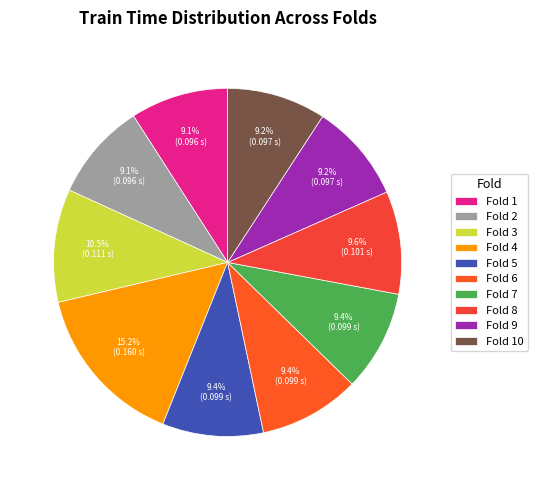

Combined, what portion of the pie is Fold 1 and Fold 2?

18.2%